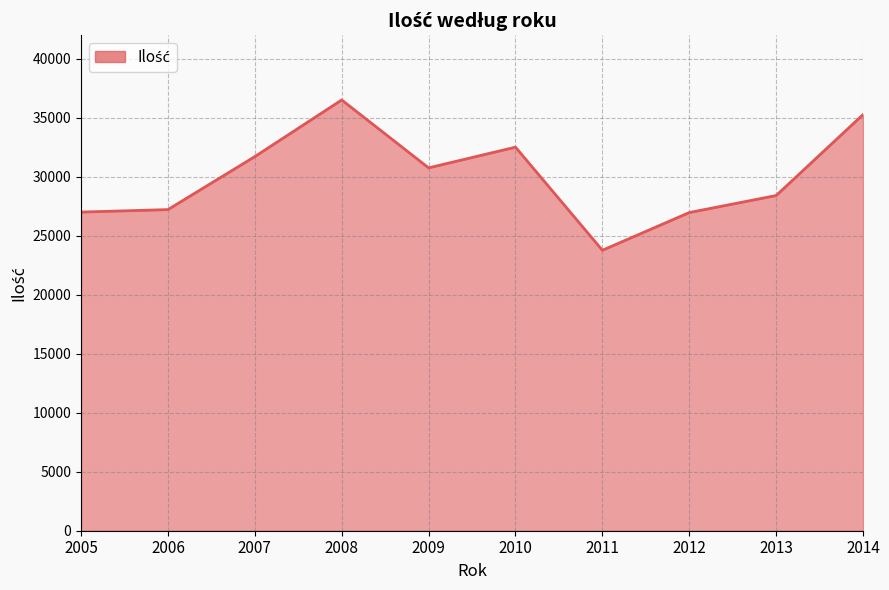

Where is the data nearest to the value 30150?

2009